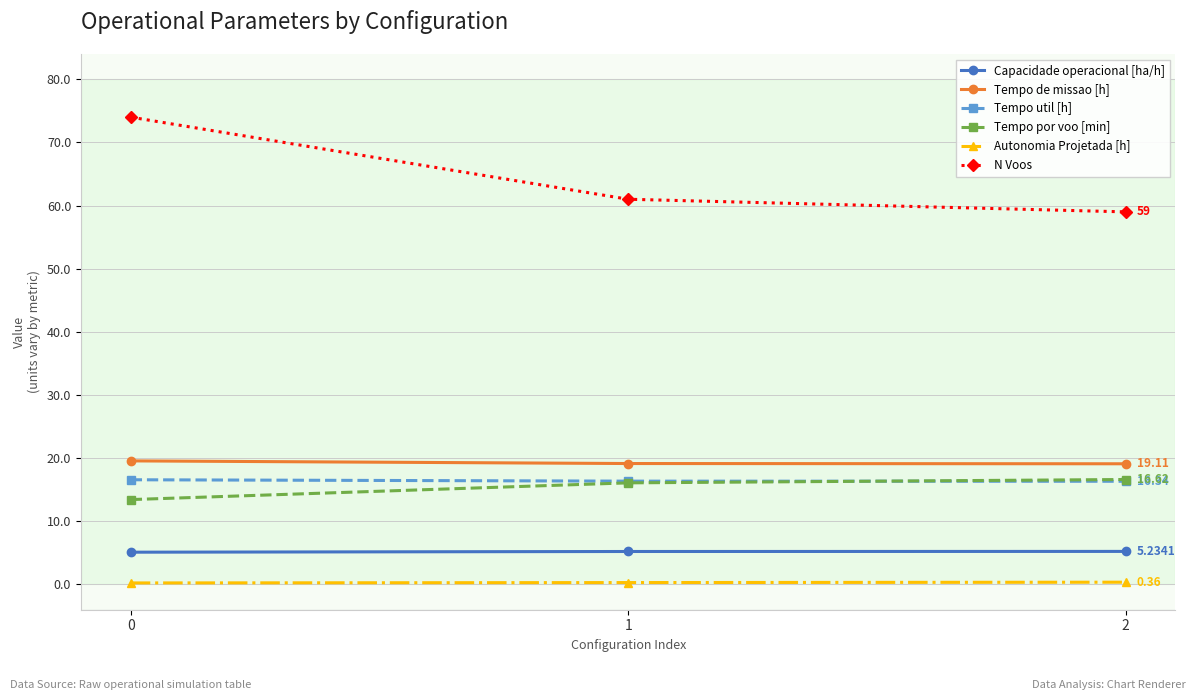

Is the value of Tempo util [h] at 0 greater than the value of Tempo de missao [h] at 0?

No